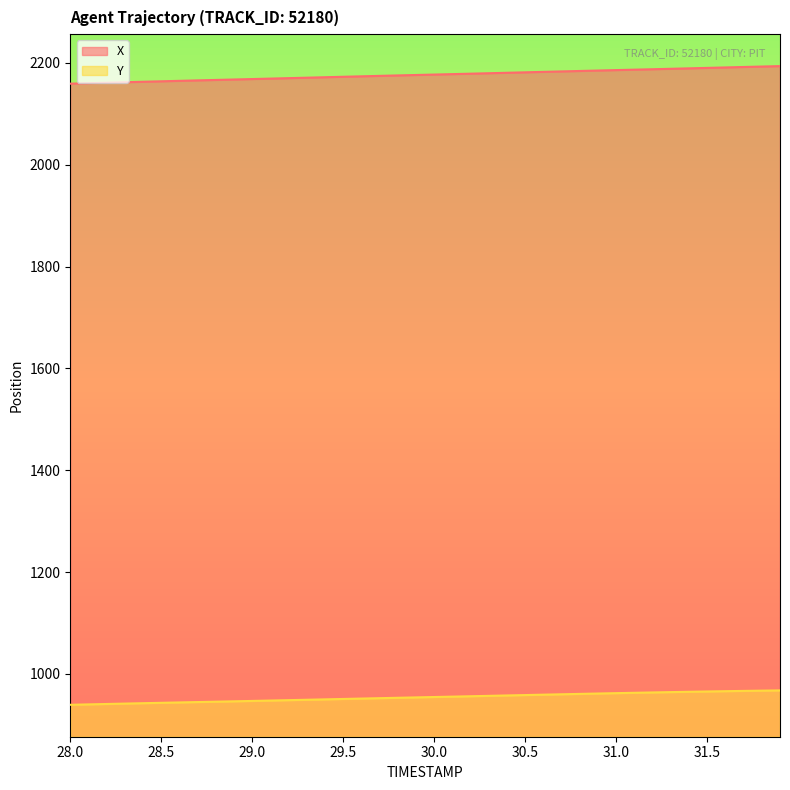

What is the minimum value for Y?

939.5